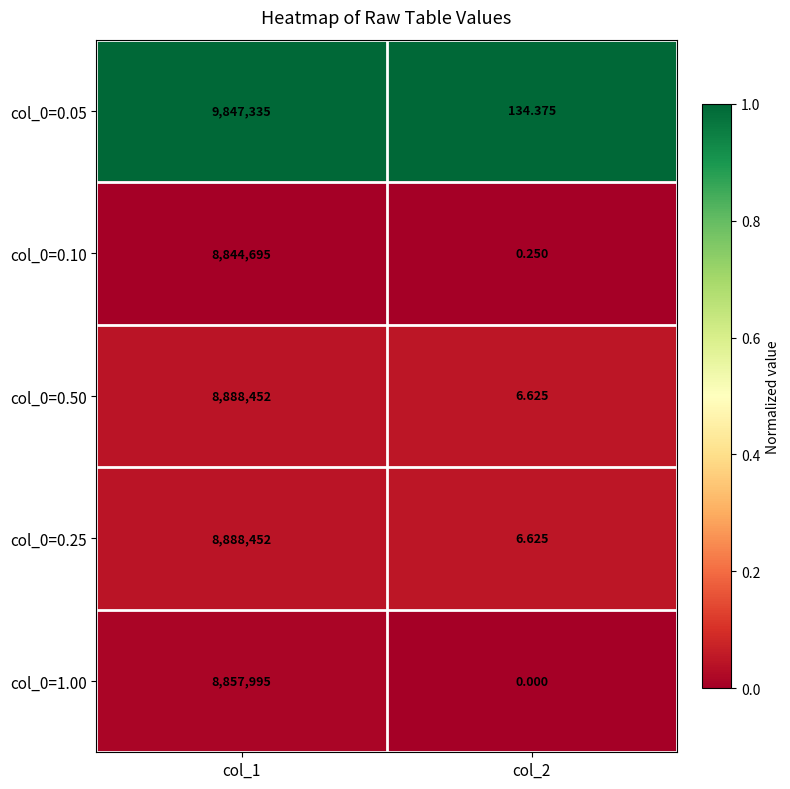

Is the value of col_0=0.25 at col_1 greater than the value of col_0=0.05 at col_2?

Yes